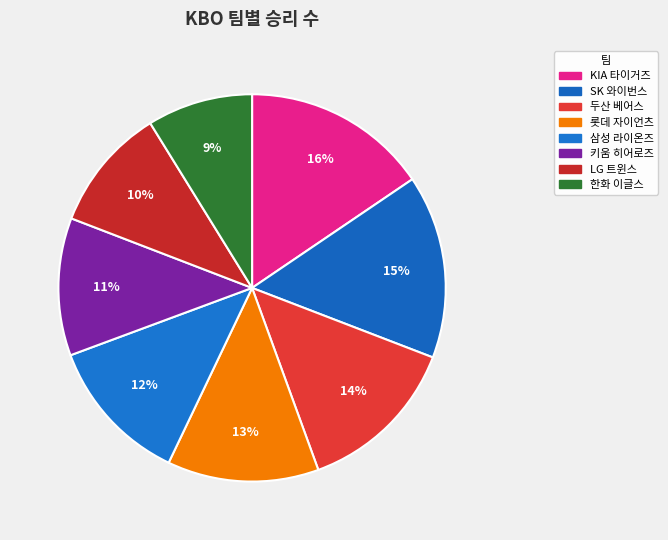

Is it true that 두산 베어스 is 8% of the pie?

False